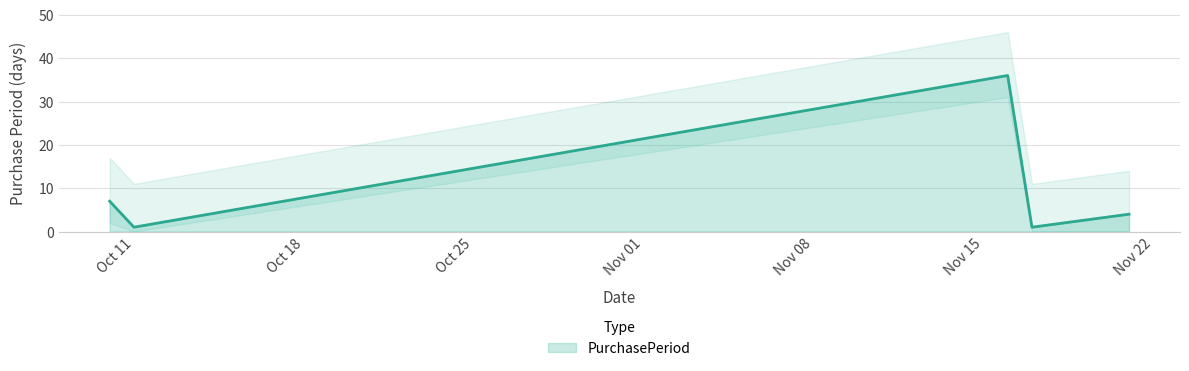

What is the highest value of the PurchasePeriod series?

36